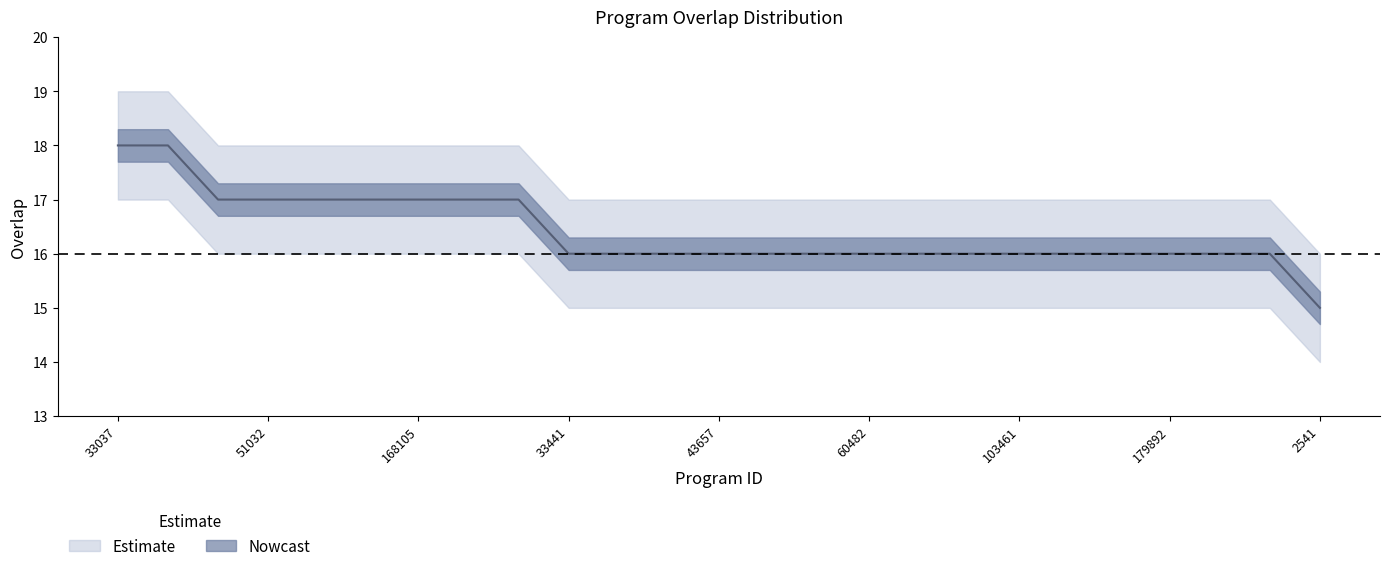

What is the highest value of the overlap series?

18